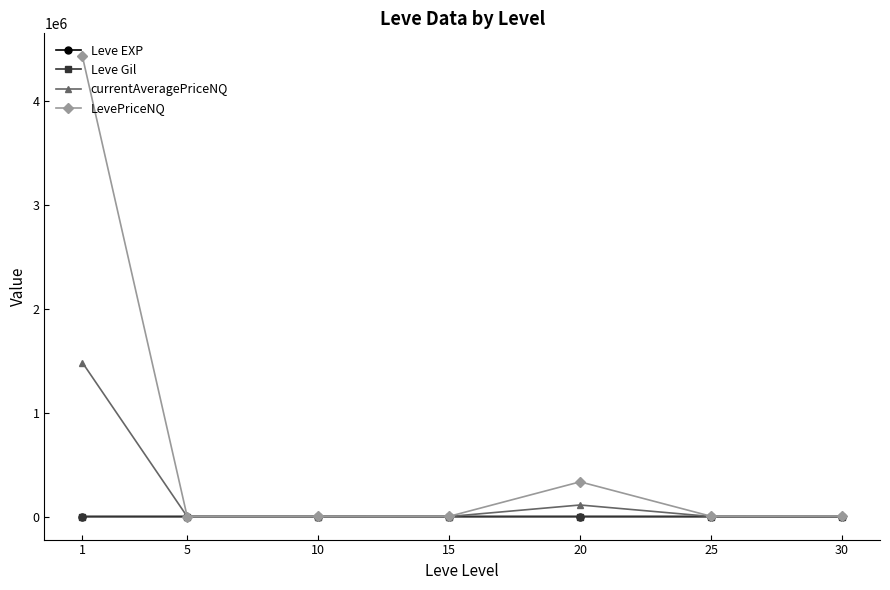

Which series has the largest range (max minus min)?

LevePriceNQ